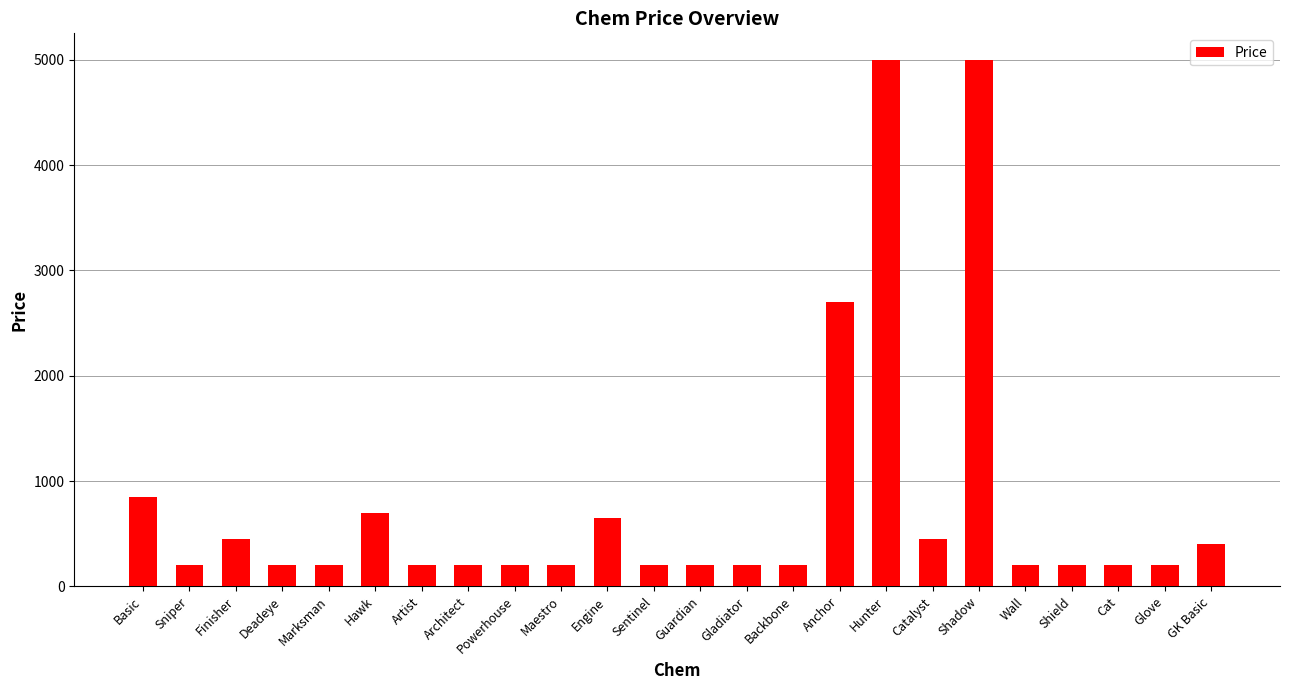

How many data points does each series have?

24